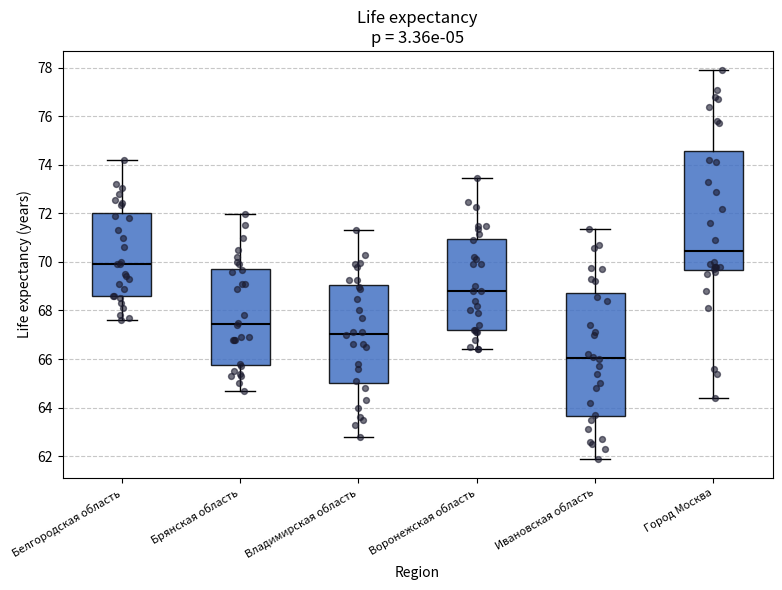

Reading left to right, read every box against the y-axis: the position of its median line, the range the box covers, and the ends of its whiskers. The values are not printed on the chart, so give them approximately, as read against the axis.

Белгородская область: median 70.0, box 68.6 to 72.0, whiskers 67.6 to 74.2
Брянская область: median 67.4, box 65.8 to 69.8, whiskers 64.8 to 72.0
Владимирская область: median 67.0, box 65.0 to 69.0, whiskers 62.8 to 71.4
Воронежская область: median 68.8, box 67.2 to 71.0, whiskers 66.4 to 73.4
Ивановская область: median 66.0, box 63.6 to 68.8, whiskers 62.0 to 71.4
Город Москва: median 70.4, box 69.6 to 74.6, whiskers 64.4 to 77.8